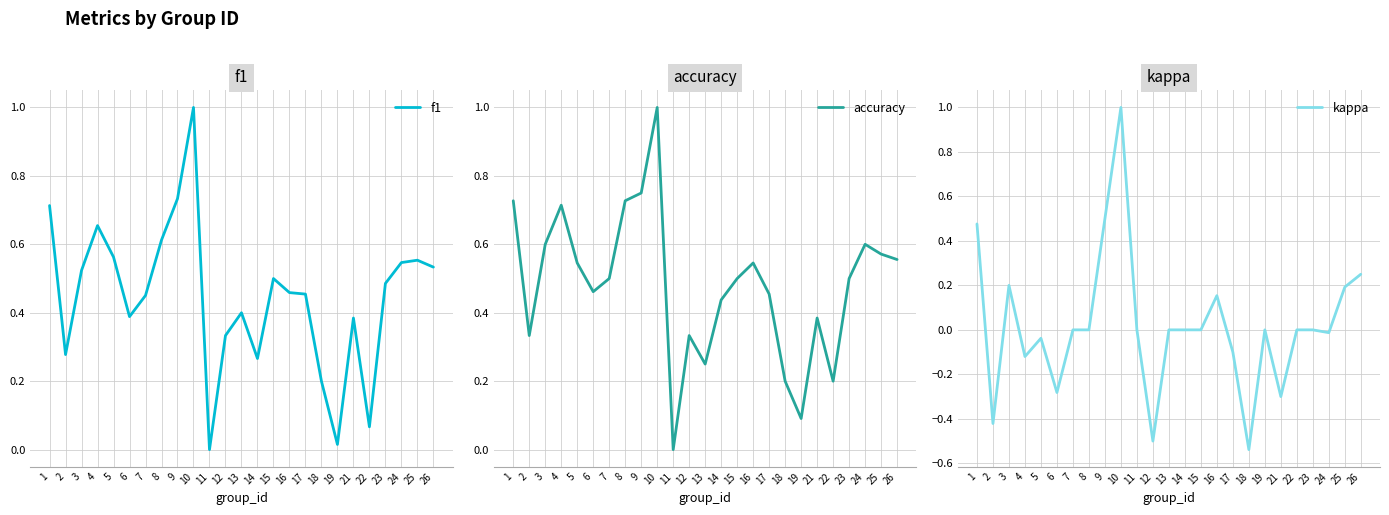

Count the number of data series in this chart.

3